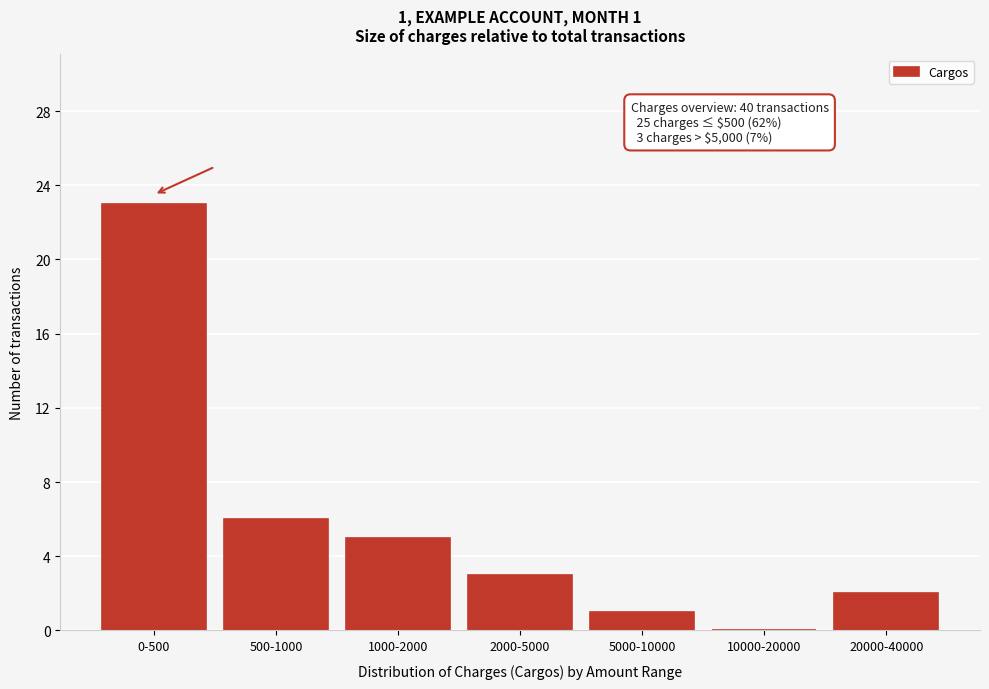

Reading left to right, extract all data points from this chart.

0-500=23	500-1000=6	1000-2000=5	2000-5000=3	5000-10000=1	10000-20000=0	20000-40000=2